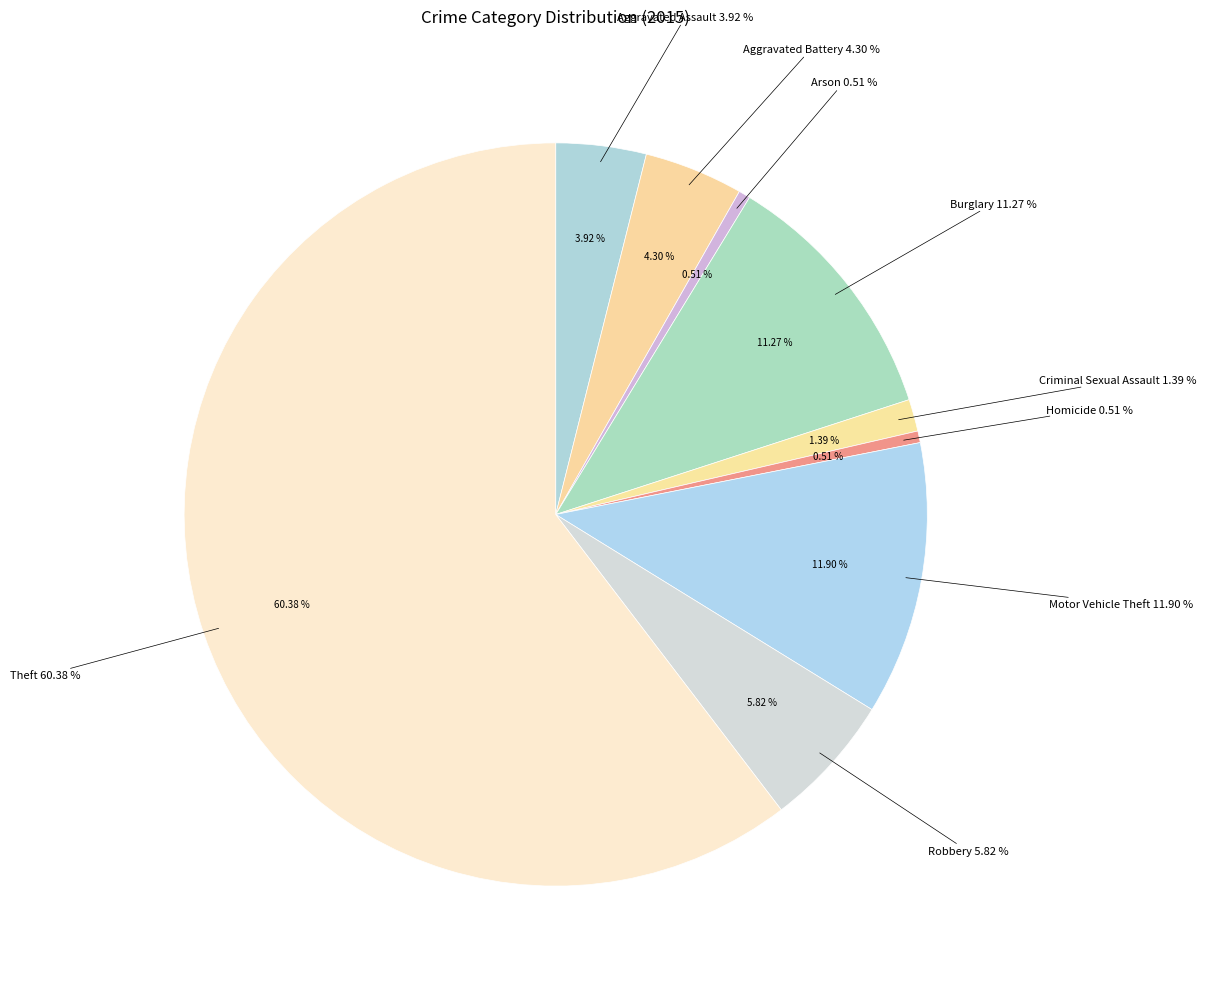

True or false: Motor Vehicle Theft accounts for 12% of the total.

True